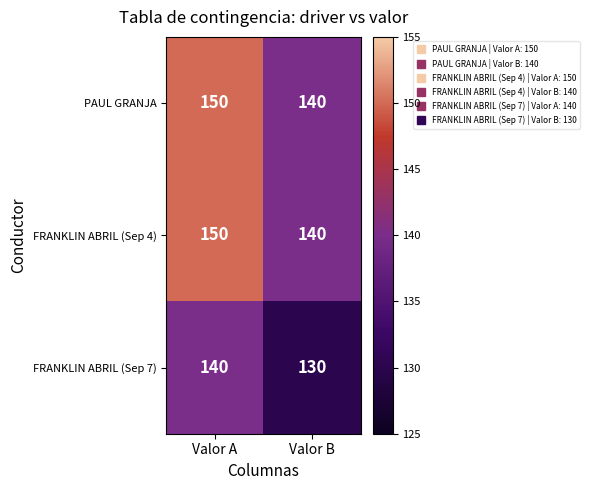

At how many categories does at least one series exceed 145?

1